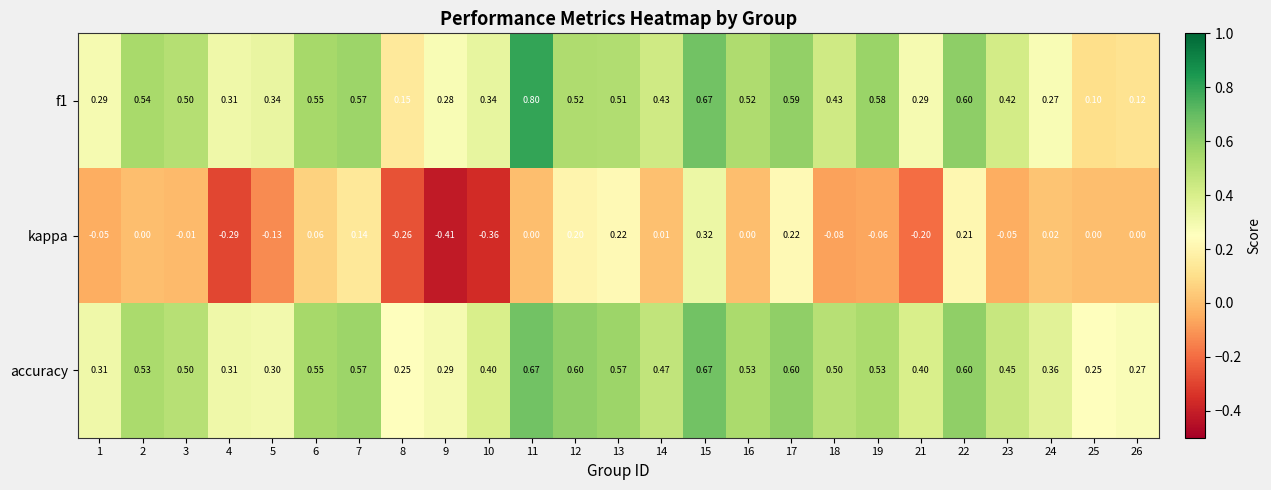

Which series has the largest total across all categories?

accuracy